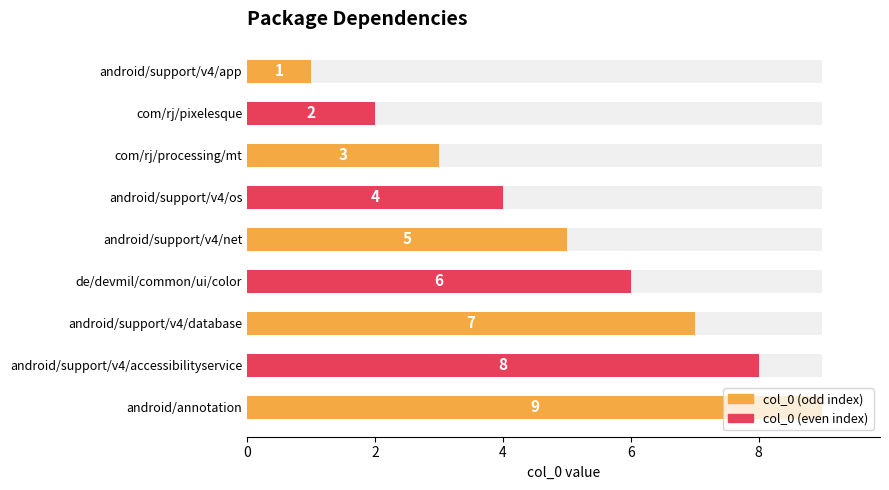

Does the chart contain any negative values?

No